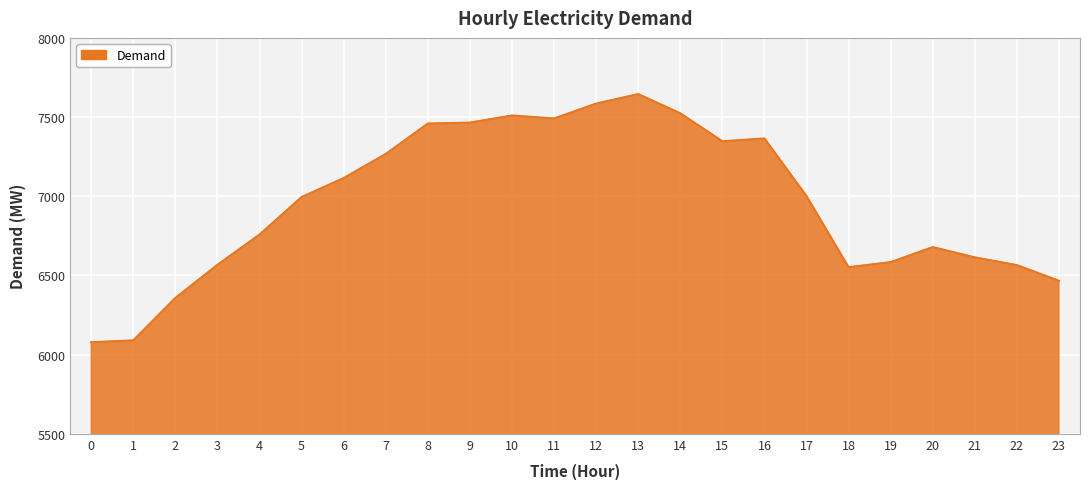

Which category has the highest value across all series?

13